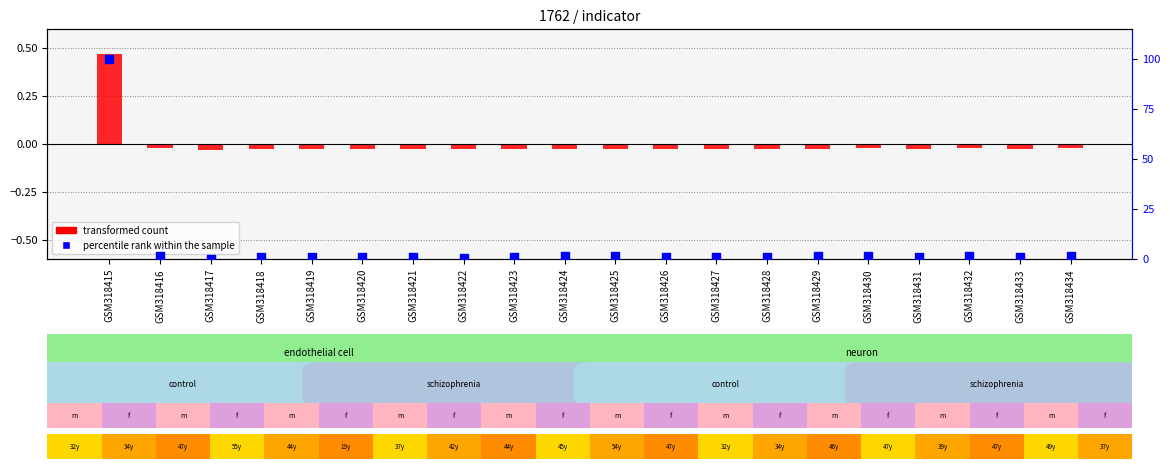

Which series contains the highest Y value?

percentile rank within the sample